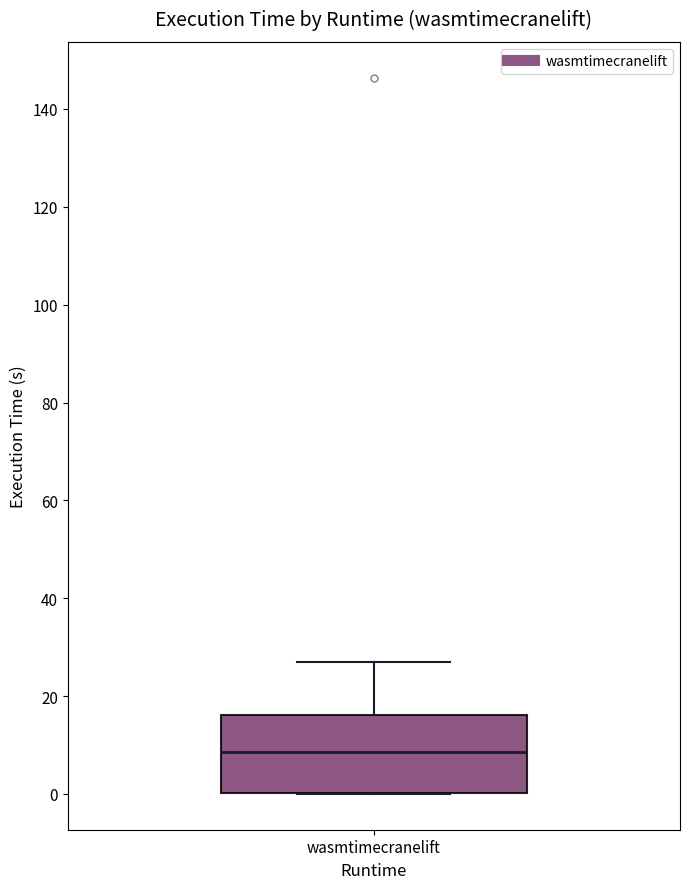

Where is the lower edge of the box for wasmtimecranelift on the y-axis? The values are not printed on the chart, so give them approximately, as read against the axis.

0